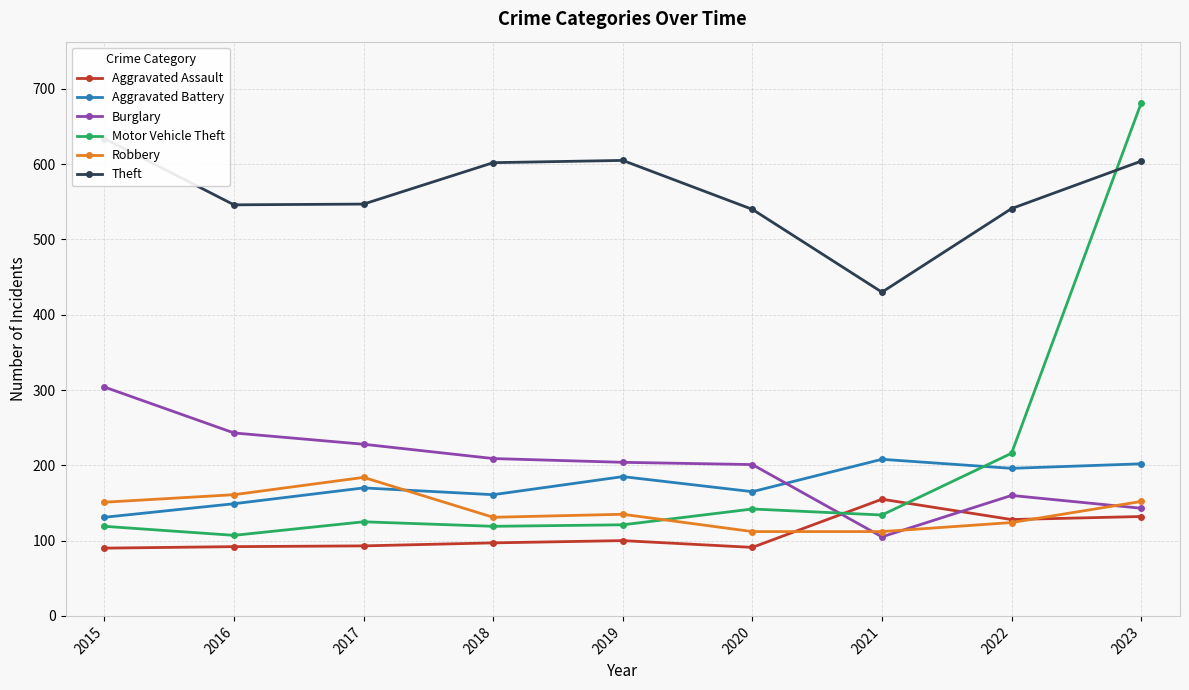

At which category does Aggravated Assault reach its first local peak?

2019